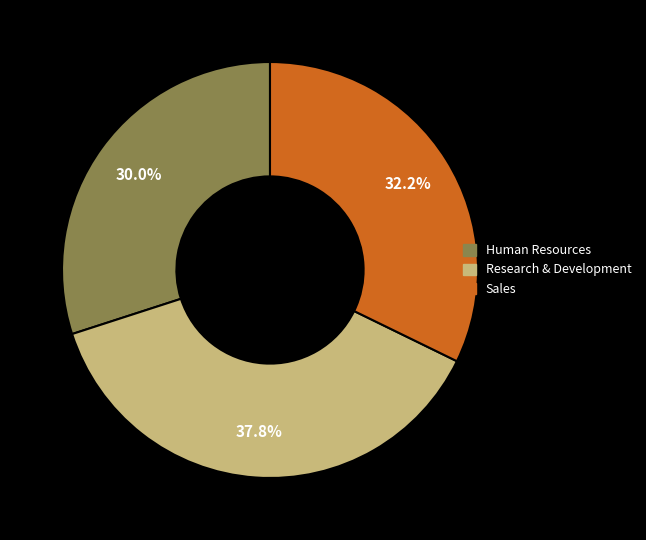

True or false: Sales accounts for 32% of the total.

True